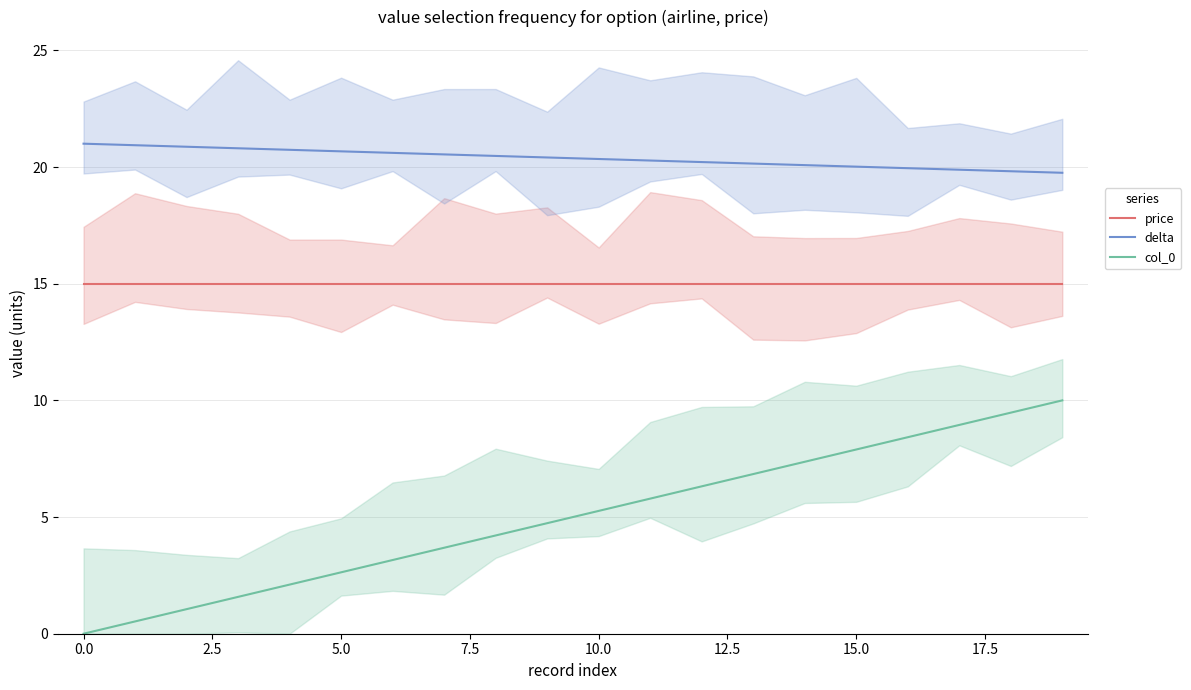

How many data points in col_0 are above 5?

10